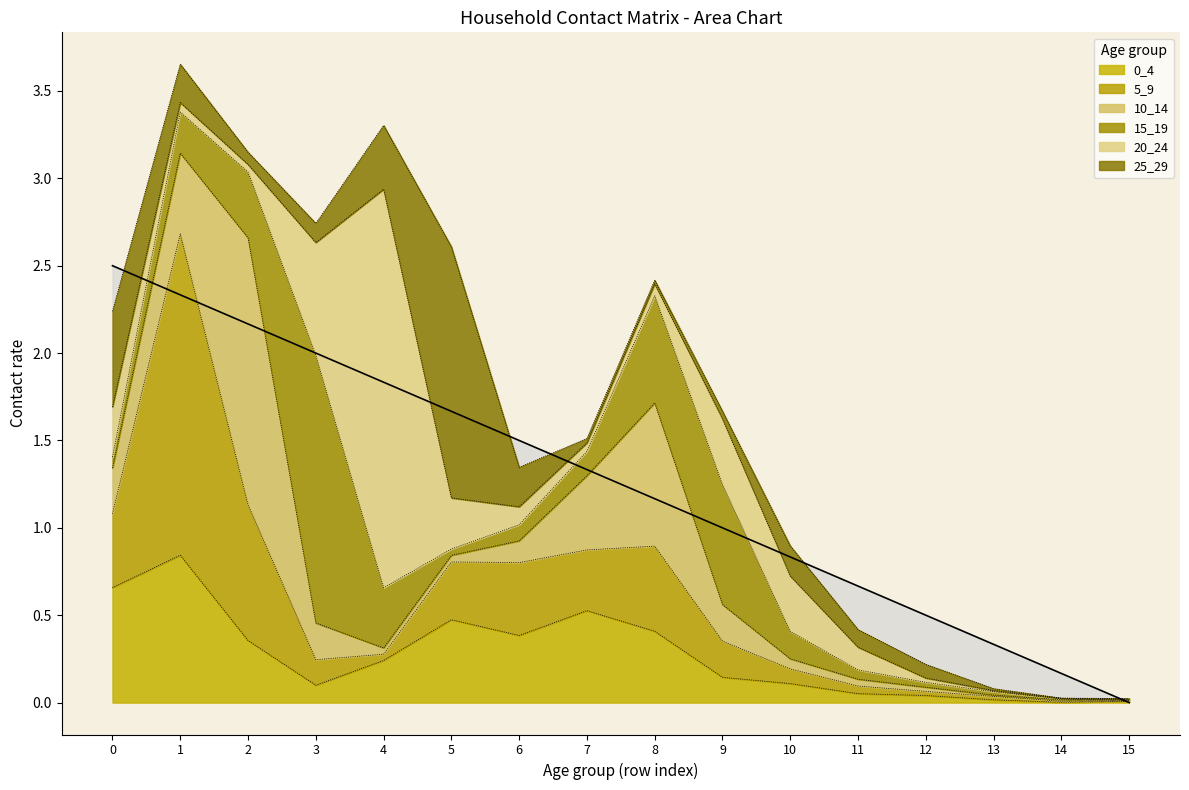

Is the value of 25_29 at 11 greater than the value of 10_14 at 3?

No